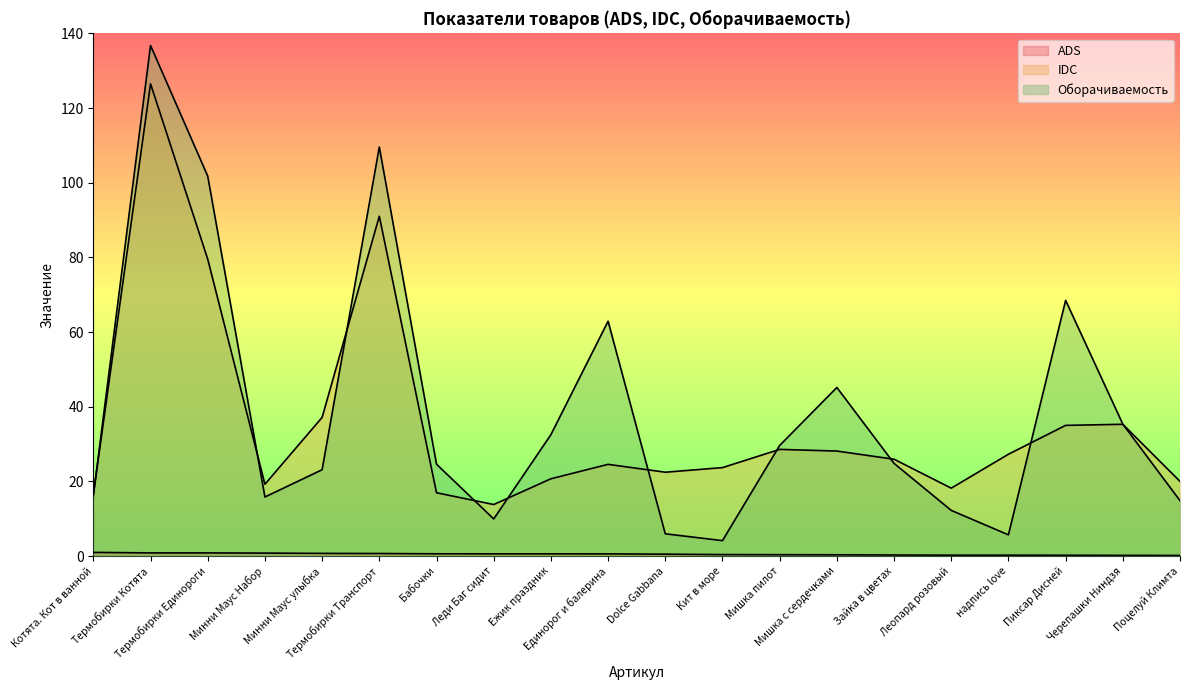

What position from the left is Термобирки Котята?

2